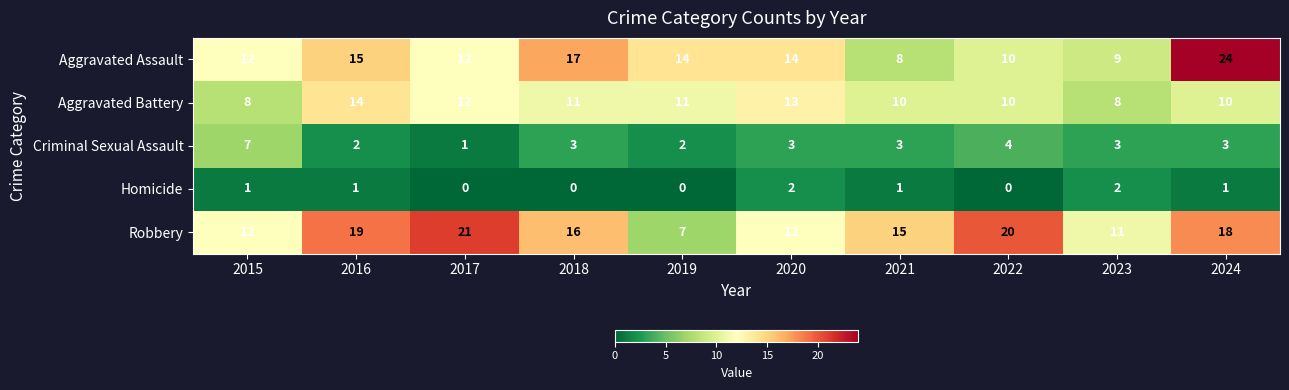

How many Criminal Sexual Assault values are between 2 and 3?

7